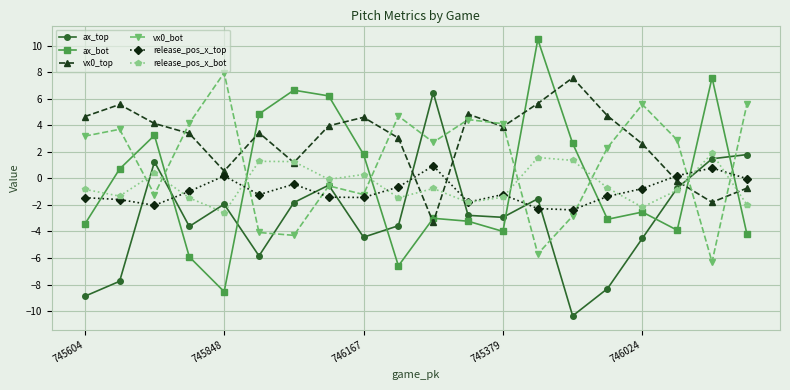

What is the lowest value of the vx0_top series?

-3.3